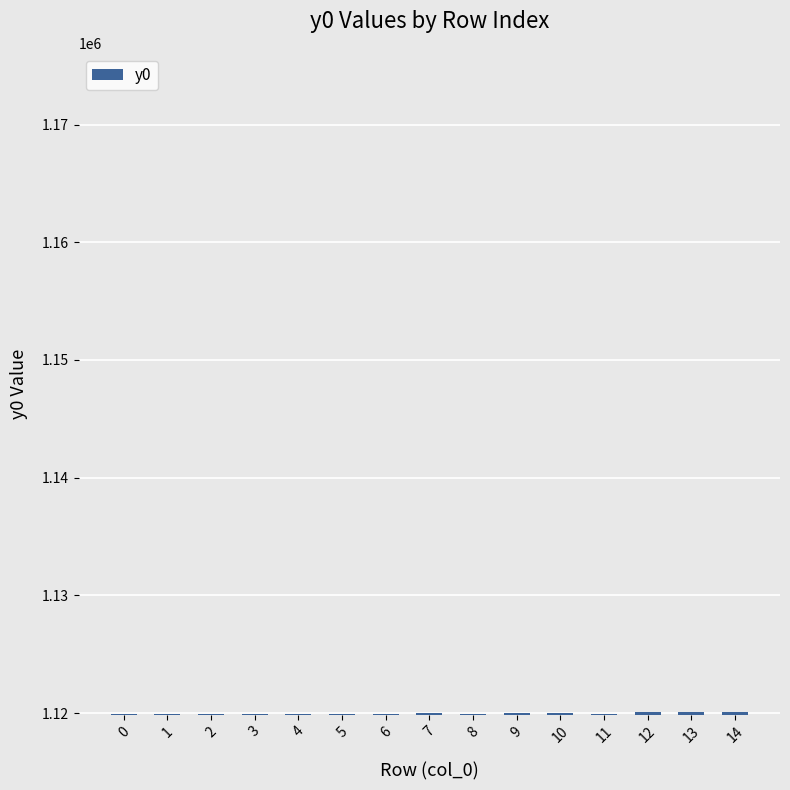

What is the minimum value shown in the chart?

1119890.4